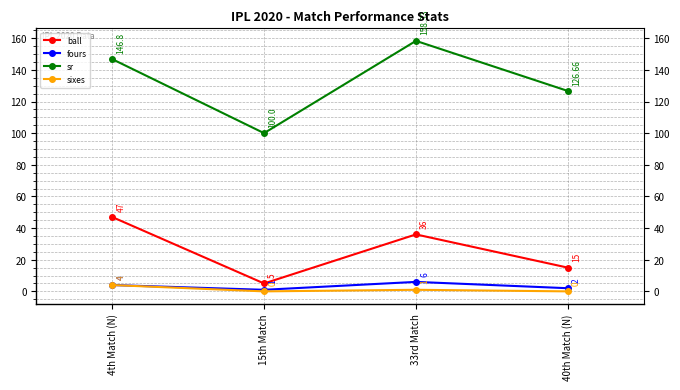

Which series changed the most between 33rd Match and 40th Match (N)?

sr